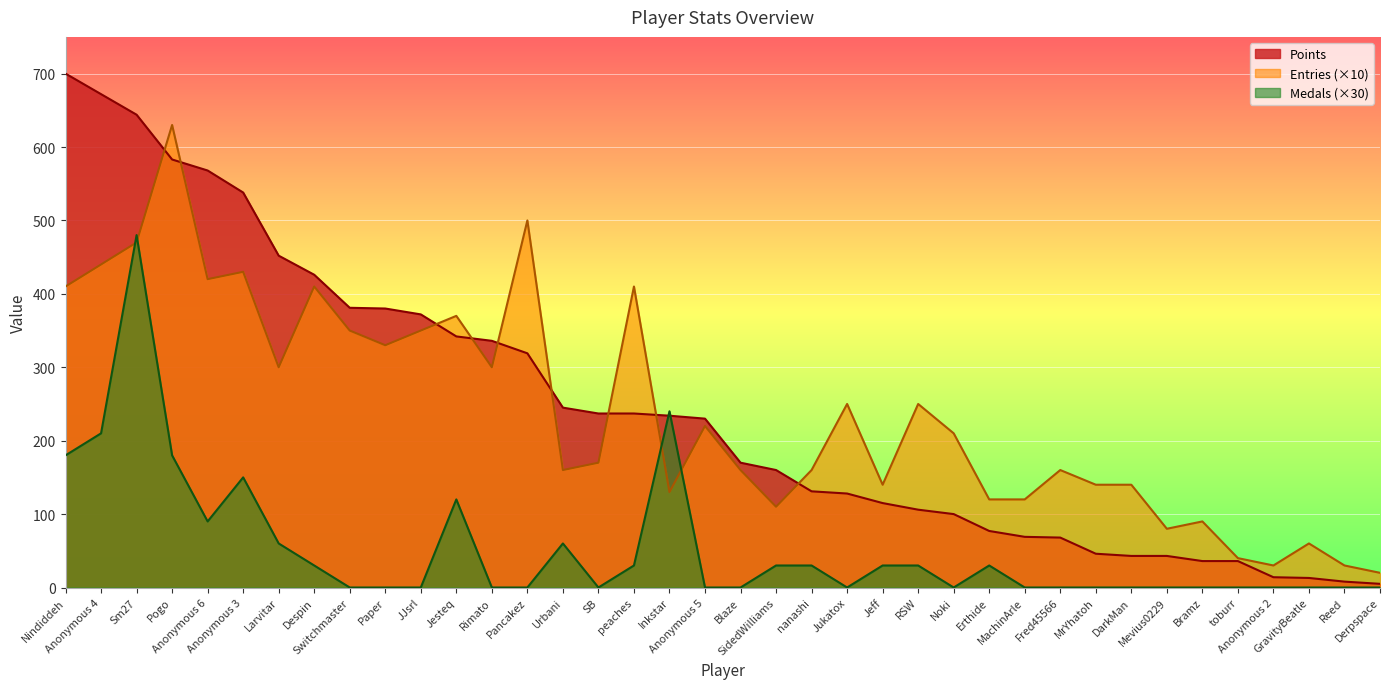

Reading left to right, extract all data points from this chart.

Points: 700	672	644	583	568	538	452	426	381	380	372	342	336	319	245	237	237	234	230	170	160	131	128	115	106	100	77	69	68	46	43	43	36	36	14	13	8	5
Medals: 180	210	480	180	90	150	60	30	0	0	0	120	0	0	60	0	30	240	0	0	30	30	0	30	30	0	30	0	0	0	0	0	0	0	0	0	0	0
Entries: 410	440	470	630	420	430	300	410	350	330	350	370	300	500	160	170	410	130	220	160	110	160	250	140	250	210	120	120	160	140	140	80	90	40	30	60	30	20